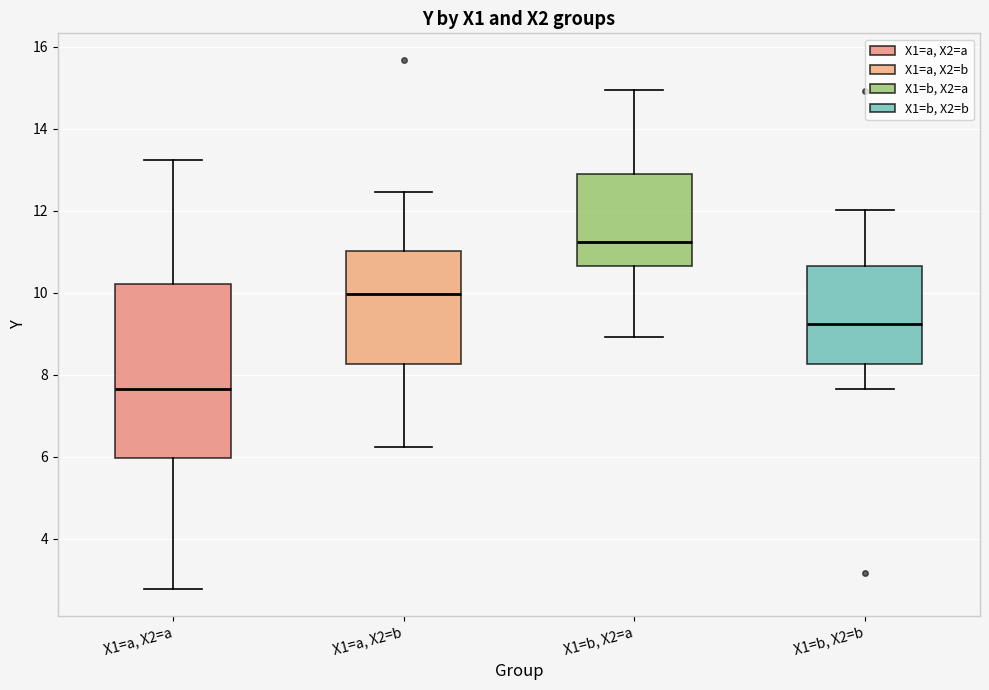

Where does the upper whisker of the box for X1=a, X2=b end on the y-axis? The values are not printed on the chart, so give them approximately, as read against the axis.

12.4